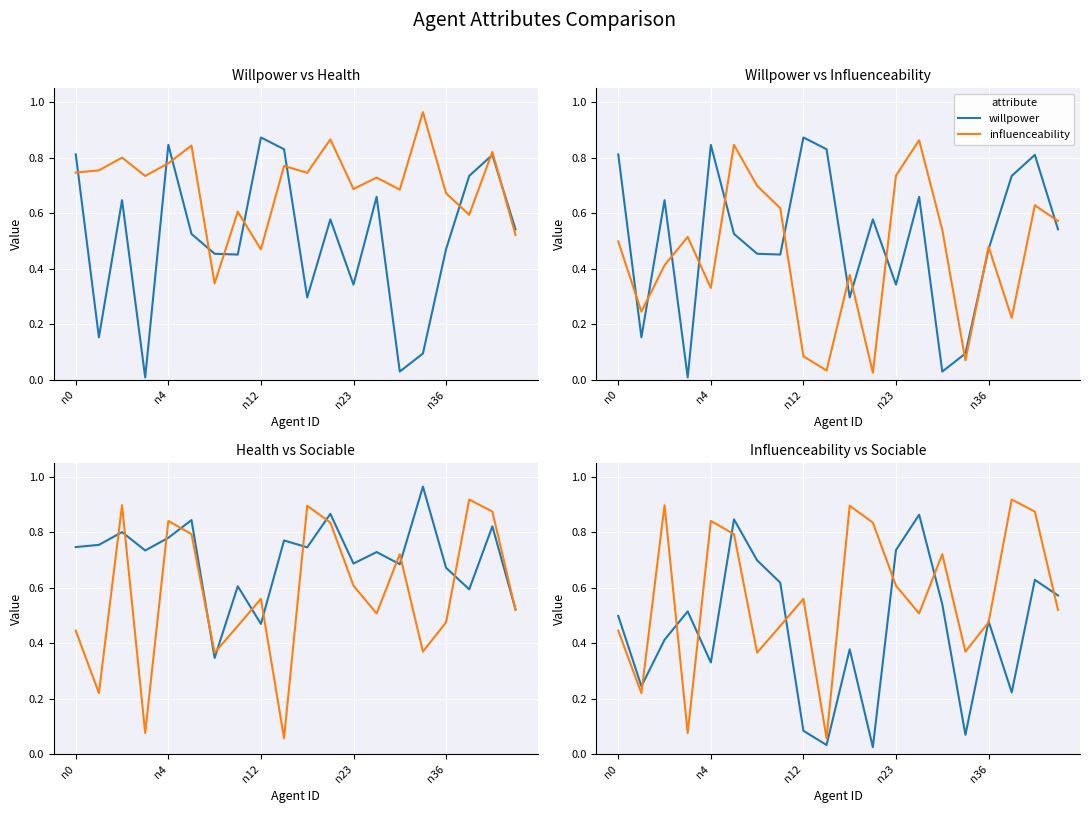

The influenceability series shows 0.1 at n4. True or false?

False